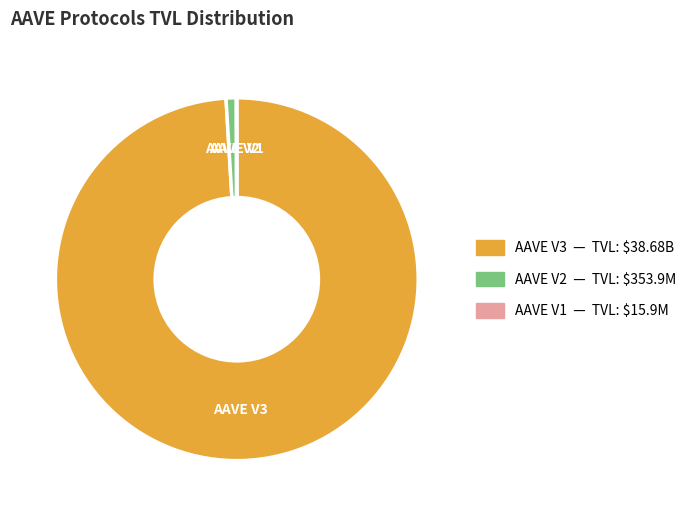

Which slice represents more than half of the pie?

AAVE V3